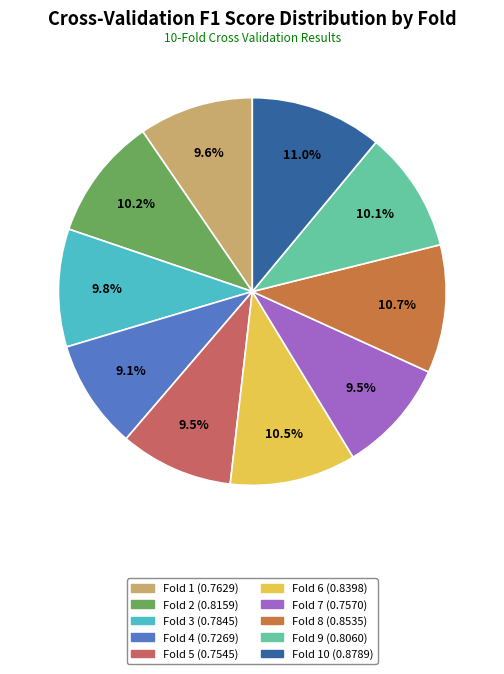

Is there a majority slice in this chart?

No